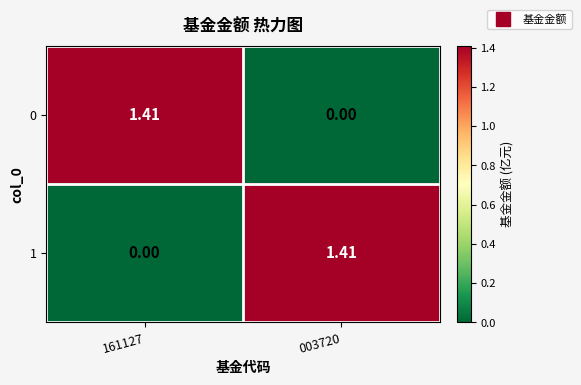

Is the value of 0 at 161127 greater than the value of 1 at 161127?

Yes